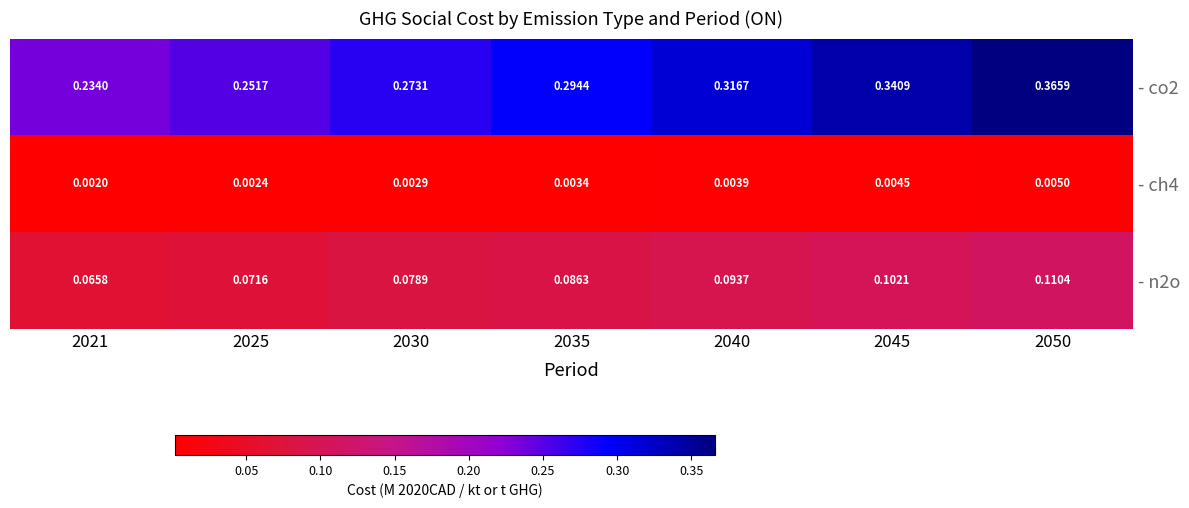

Is the value of - co2 at 2021 greater than the value of - n2o at 2030?

Yes